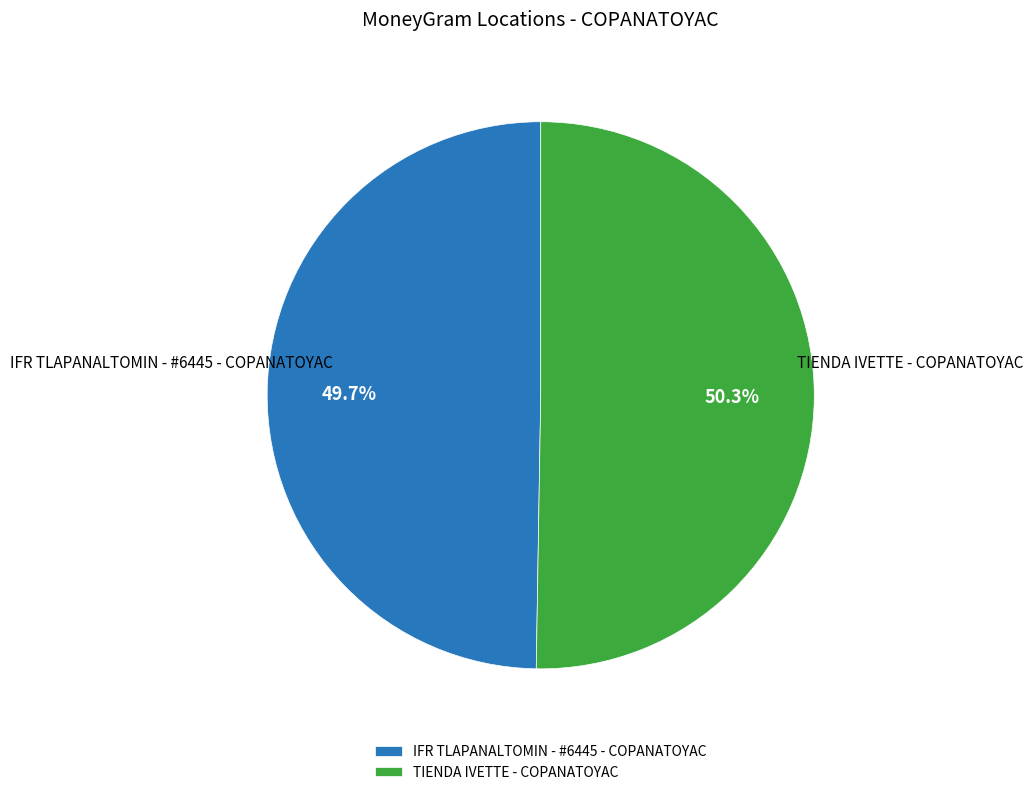

How many slices are in this pie chart?

2